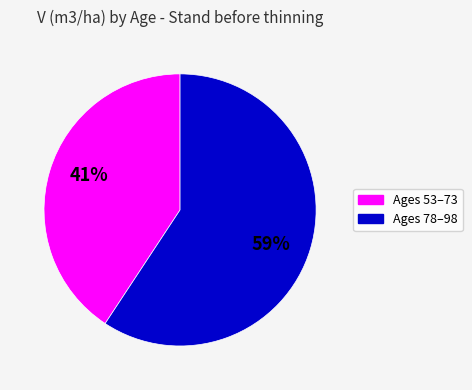

How many slices are in this pie chart?

2